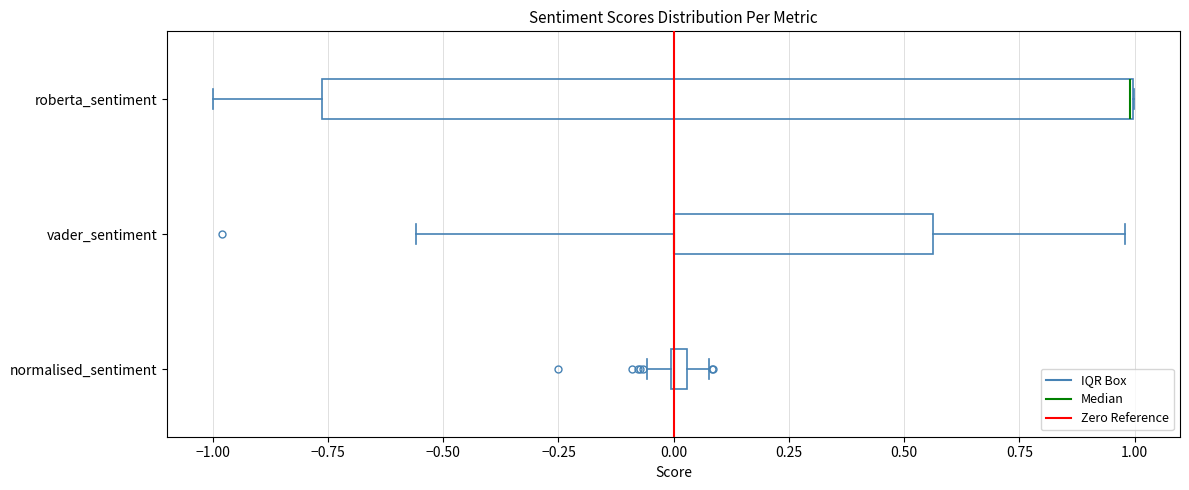

Comparing the boxes themselves (not the whiskers), which one is the widest?

roberta_sentiment